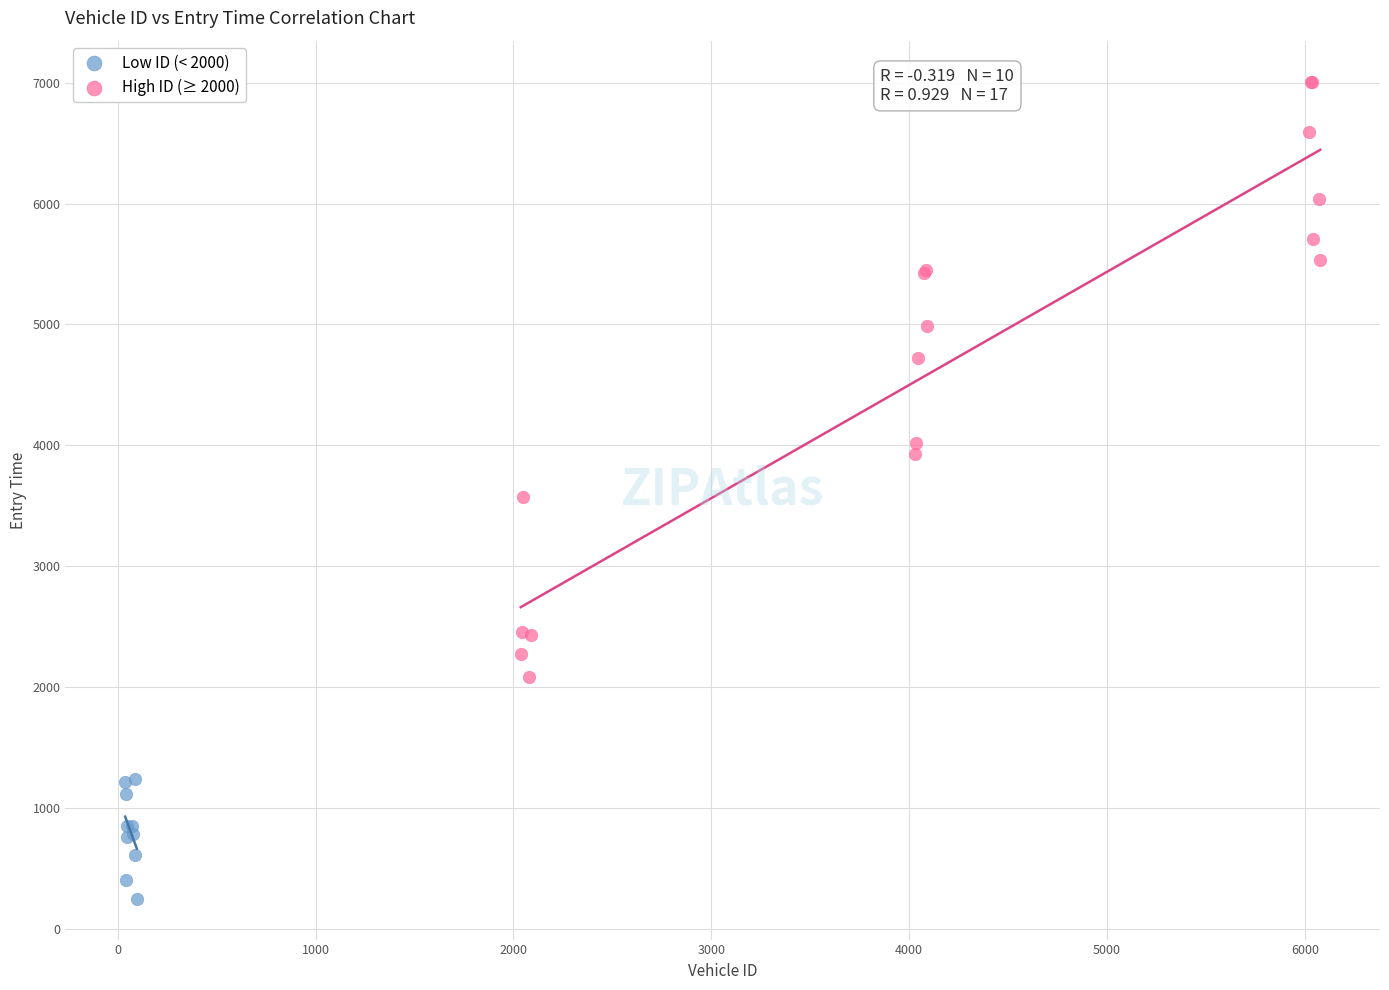

Which series contains the highest Y value?

High ID (≥ 2000)